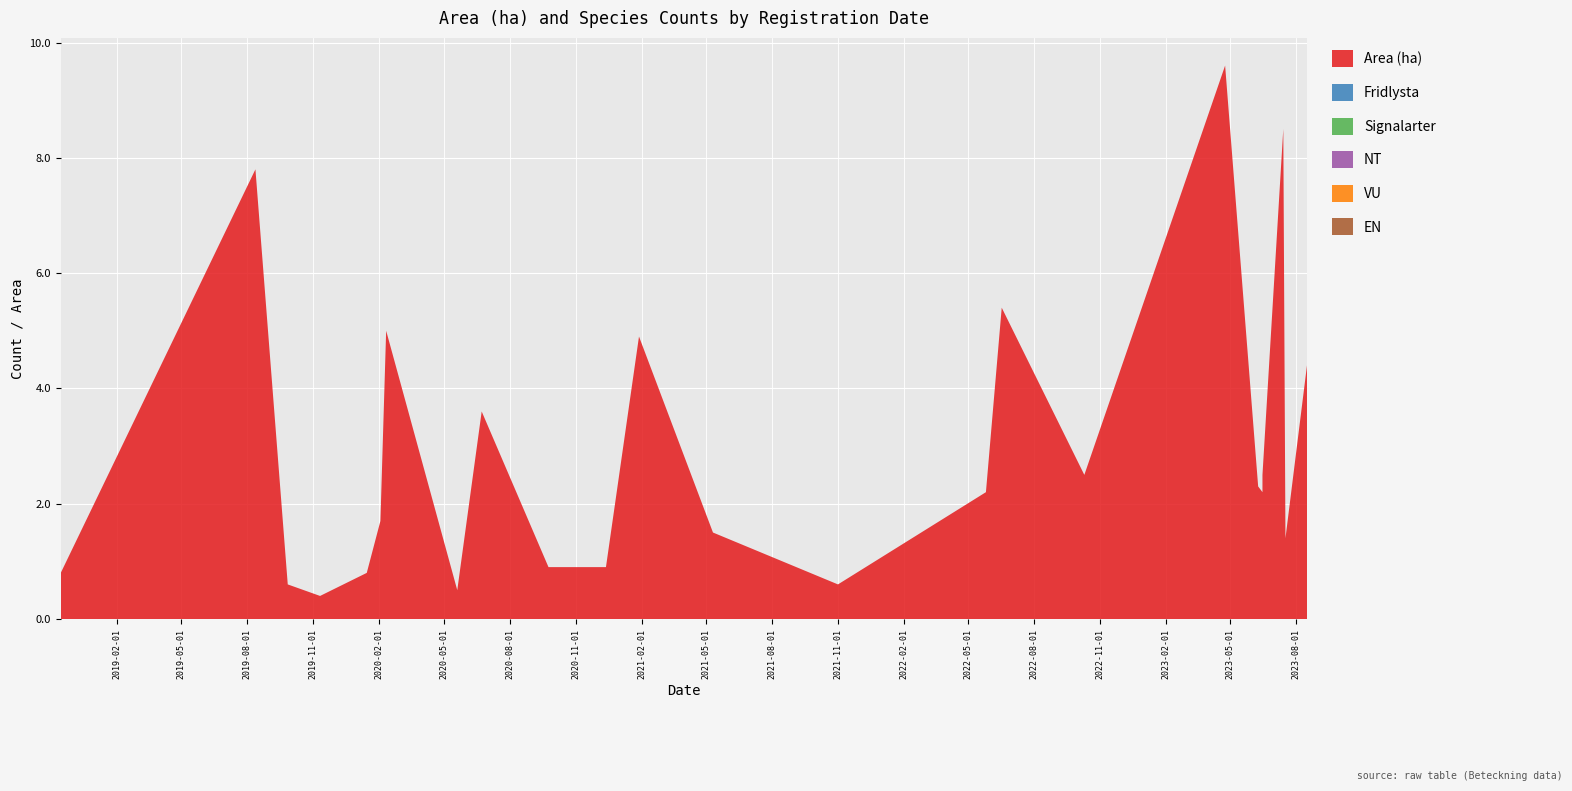

Reading left to right, list all the values displayed in this chart.

Area (ha): 2018=0.8	2019=7.8	2019=0.6	2019=0.4	2020=0.8	2020=1.7	2020=5.0	2020=0.5	2020=3.6	2020=0.9	2020=0.9	2021=4.9	2021=1.5	2021=0.6	2022=2.2	2022=5.4	2022=2.5	2023=9.6	2023=2.3	2023=2.2	2023=2.5	2023=8.5	2023=1.4	2023=4.4	2023=2.1
Fridlysta: 2018=0.0	2019=0.0	2019=0.0	2019=0.0	2020=0.0	2020=0.0	2020=0.0	2020=0.0	2020=0.0	2020=0.0	2020=0.0	2021=0.0	2021=0.0	2021=0.0	2022=0.0	2022=0.0	2022=0.0	2023=0.0	2023=0.0	2023=0.0	2023=0.0	2023=0.0	2023=0.0	2023=0.0	2023=0.0
Signalarter: 2018=0.0	2019=0.0	2019=0.0	2019=0.0	2020=0.0	2020=0.0	2020=0.0	2020=0.0	2020=0.0	2020=0.0	2020=0.0	2021=0.0	2021=0.0	2021=0.0	2022=0.0	2022=0.0	2022=0.0	2023=0.0	2023=0.0	2023=0.0	2023=0.0	2023=0.0	2023=0.0	2023=0.0	2023=0.0
NT: 2018=0.0	2019=0.0	2019=0.0	2019=0.0	2020=0.0	2020=0.0	2020=0.0	2020=0.0	2020=0.0	2020=0.0	2020=0.0	2021=0.0	2021=0.0	2021=0.0	2022=0.0	2022=0.0	2022=0.0	2023=0.0	2023=0.0	2023=0.0	2023=0.0	2023=0.0	2023=0.0	2023=0.0	2023=0.0
VU: 2018=0.0	2019=0.0	2019=0.0	2019=0.0	2020=0.0	2020=0.0	2020=0.0	2020=0.0	2020=0.0	2020=0.0	2020=0.0	2021=0.0	2021=0.0	2021=0.0	2022=0.0	2022=0.0	2022=0.0	2023=0.0	2023=0.0	2023=0.0	2023=0.0	2023=0.0	2023=0.0	2023=0.0	2023=0.0
EN: 2018=0.0	2019=0.0	2019=0.0	2019=0.0	2020=0.0	2020=0.0	2020=0.0	2020=0.0	2020=0.0	2020=0.0	2020=0.0	2021=0.0	2021=0.0	2021=0.0	2022=0.0	2022=0.0	2022=0.0	2023=0.0	2023=0.0	2023=0.0	2023=0.0	2023=0.0	2023=0.0	2023=0.0	2023=0.0